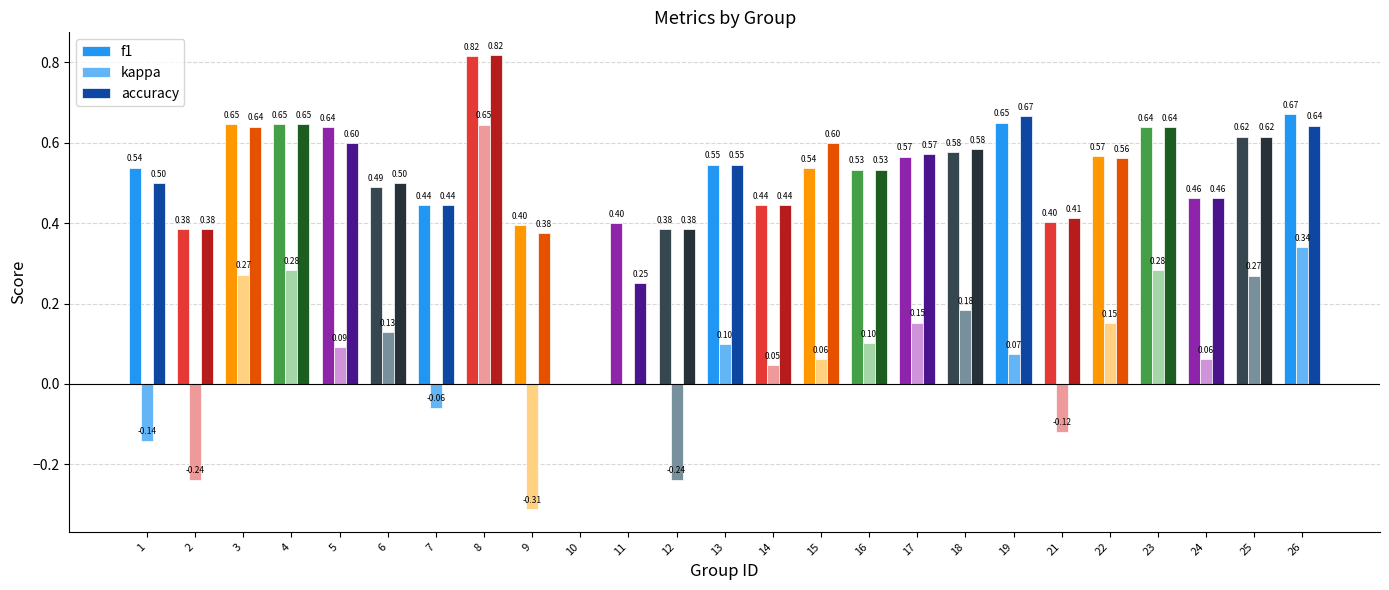

Which series has the largest total across all categories?

f1